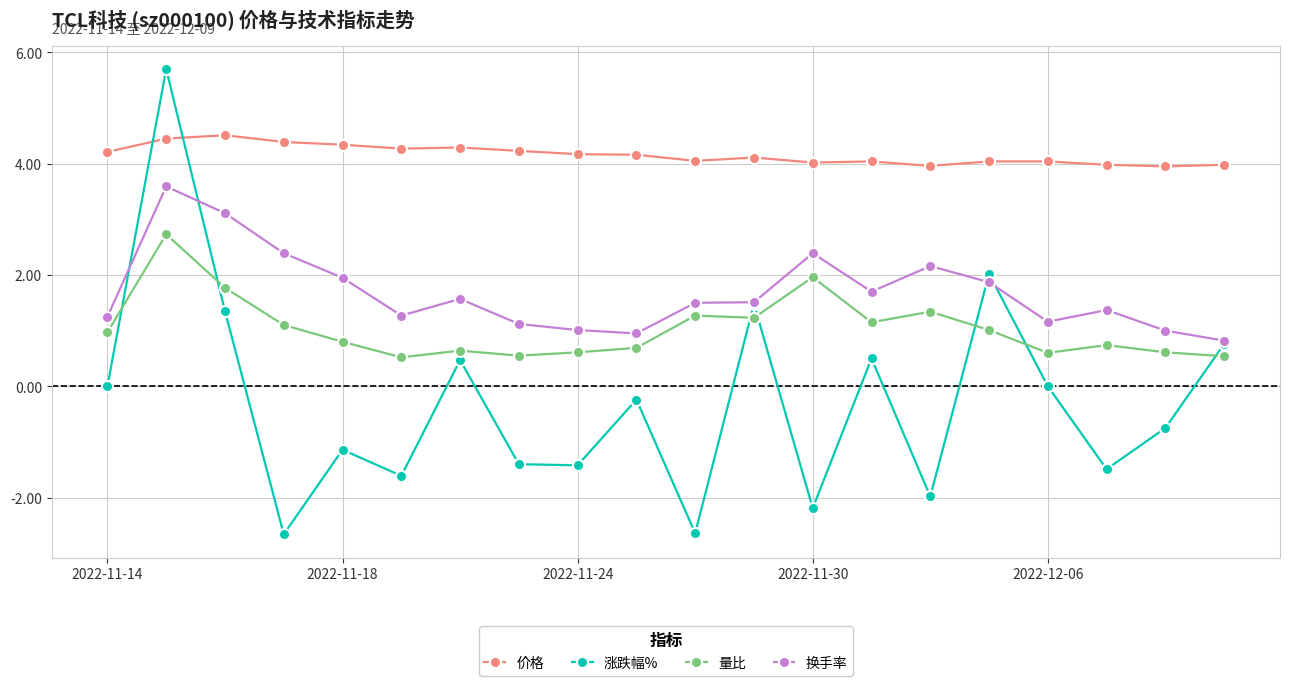

Which series has the widest spread of values?

涨跌幅%